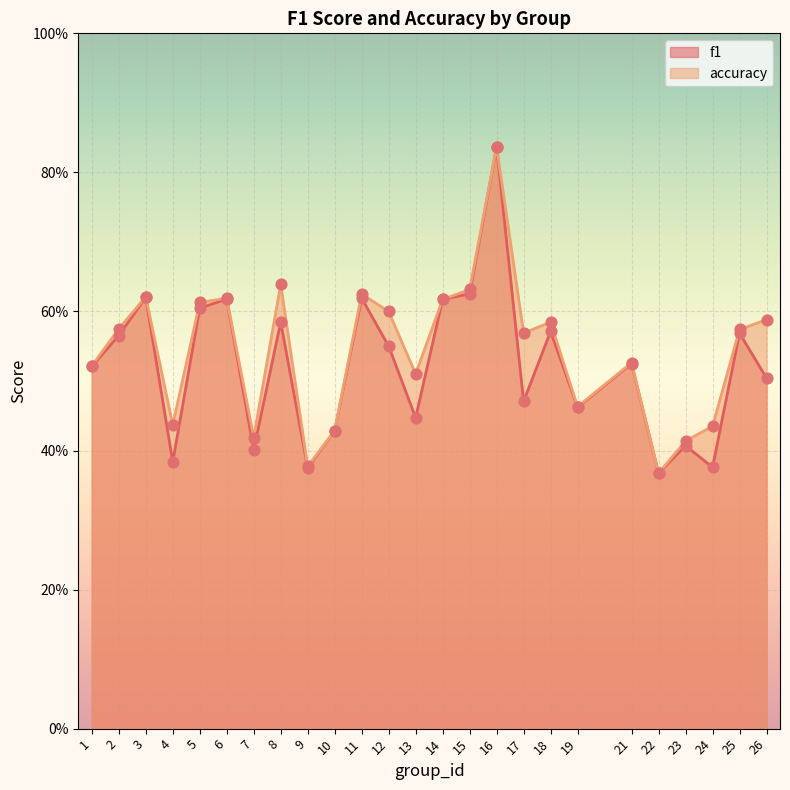

What are all the series names shown in the legend?

f1, accuracy